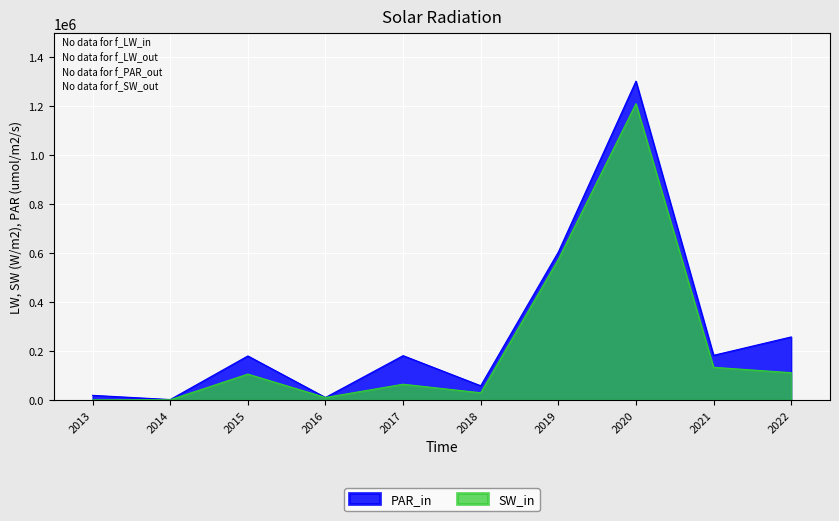

What is the total value across all series at 2014?

2285